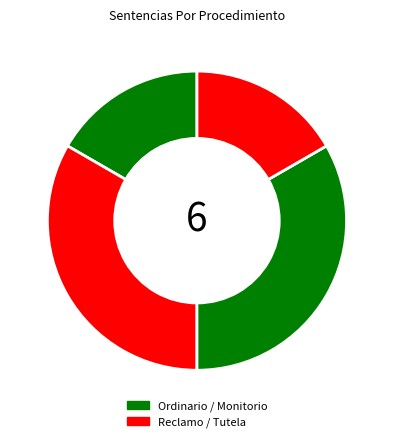

Count the number of slices in the pie.

4